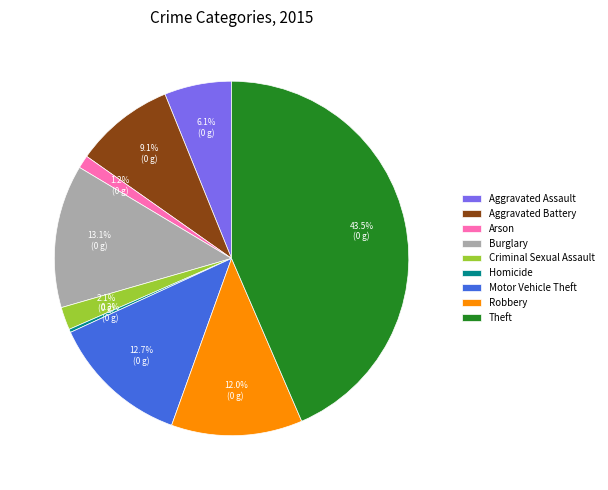

Which slice is the largest?

Theft